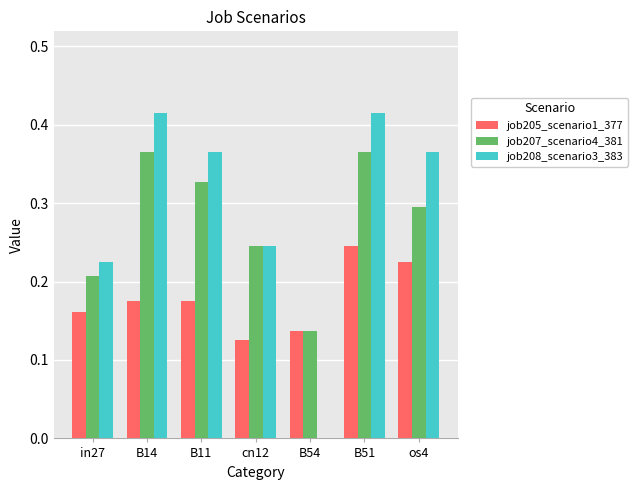

Is the value of job207_scenario4_381 at B51 greater than the value of job205_scenario1_377 at B54?

Yes